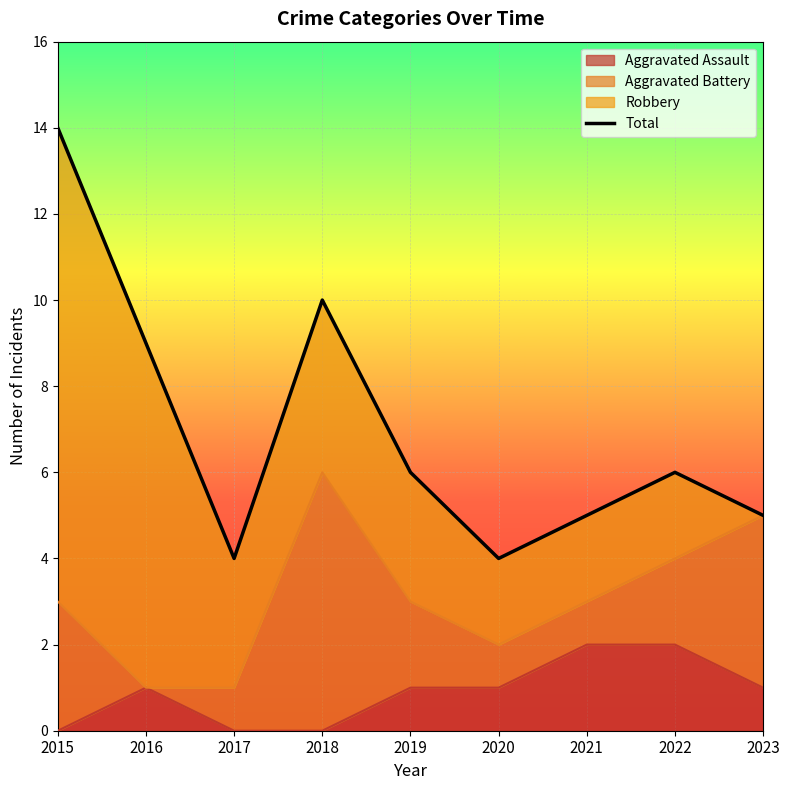

At which category does the chart reach its peak across all series?

2015